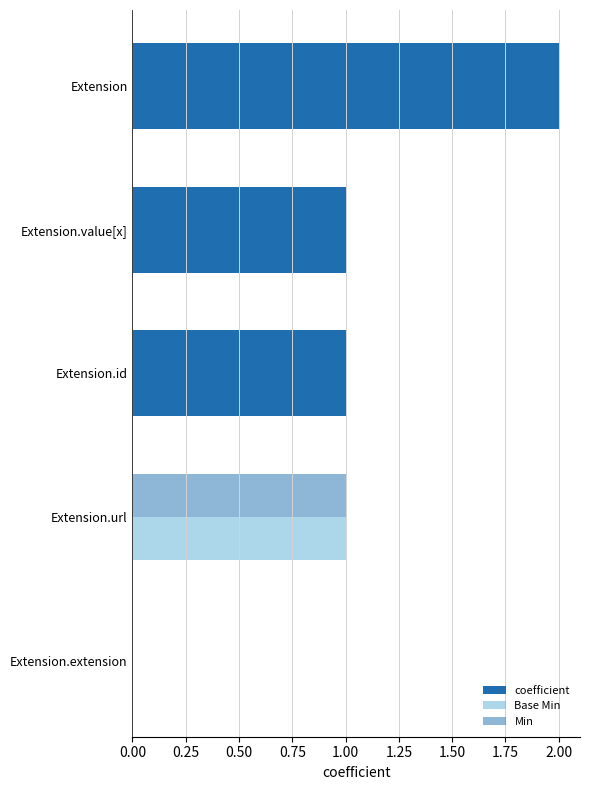

What is the difference between the maximum and second lowest values in the Min series?

1